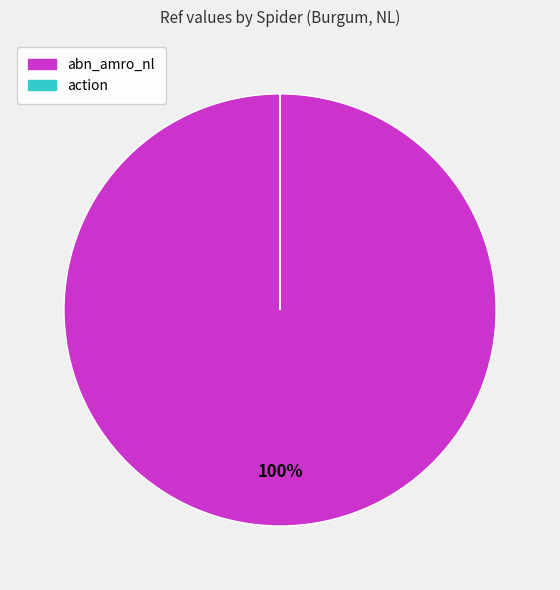

What percentage is the abn_amro_nl slice, to the nearest percent?

100%